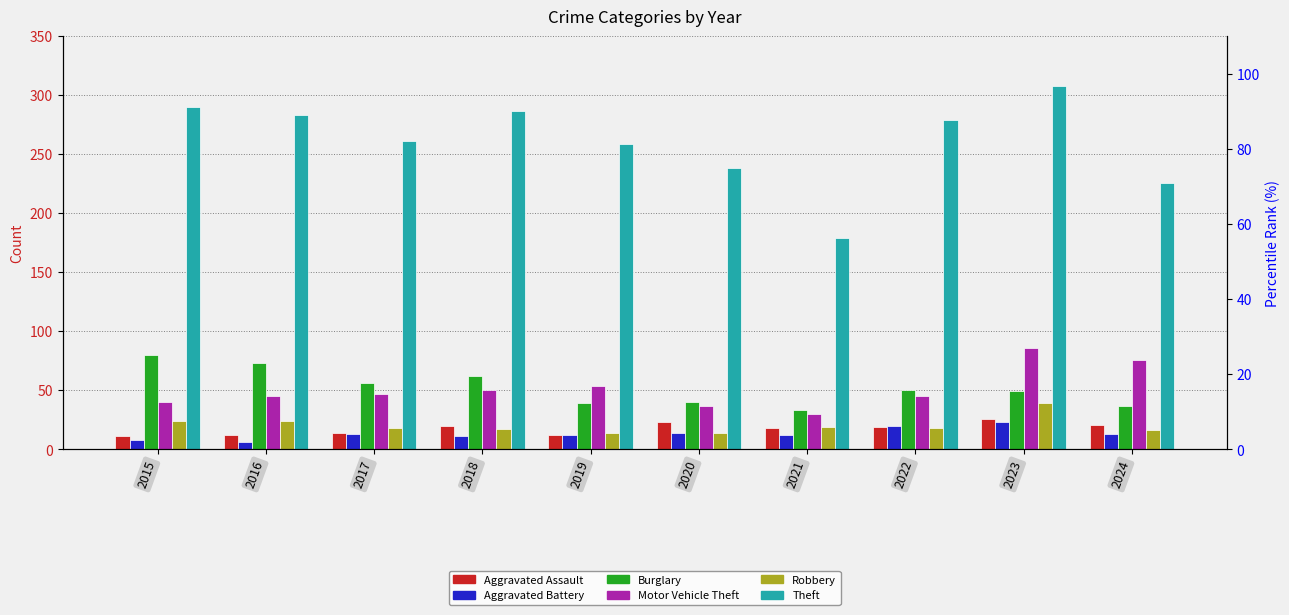

At which category does the chart reach its peak across all series?

2023